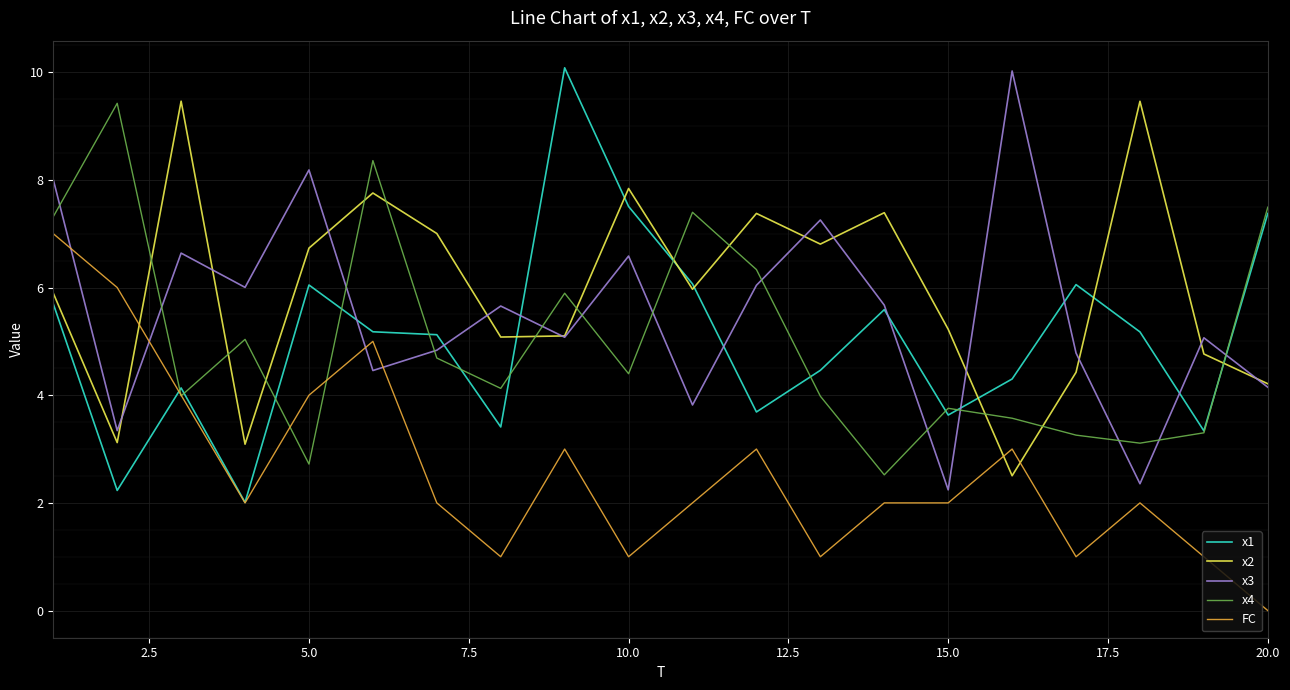

What is the average value of the FC series?

2.6